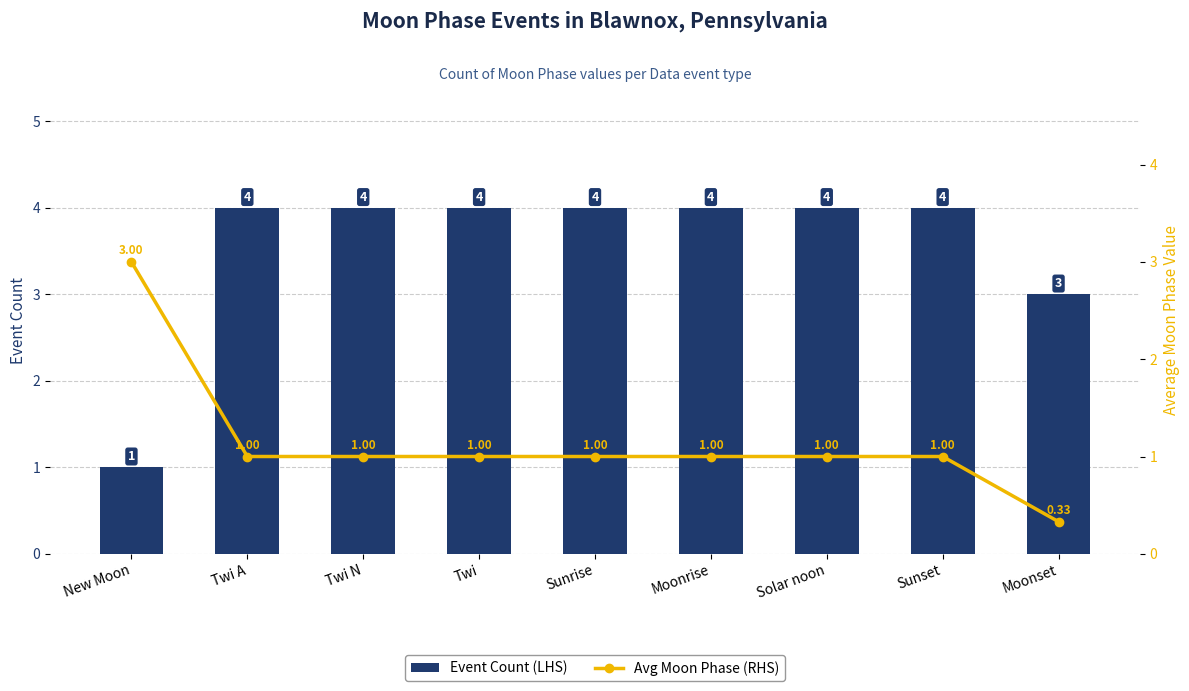

What is the difference between the maximum and second lowest values in the Event Count (LHS) series?

1.0